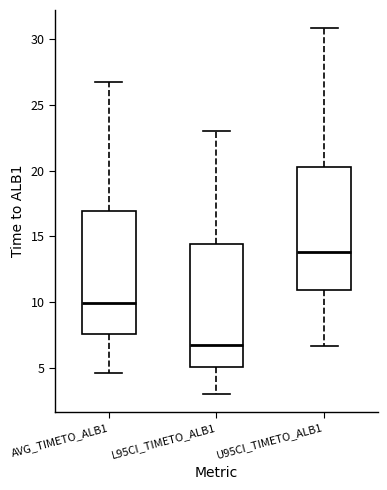

Where is the upper edge of the box for U95CI_TIMETO_ALB1 on the y-axis? The values are not printed on the chart, so give them approximately, as read against the axis.

20.5